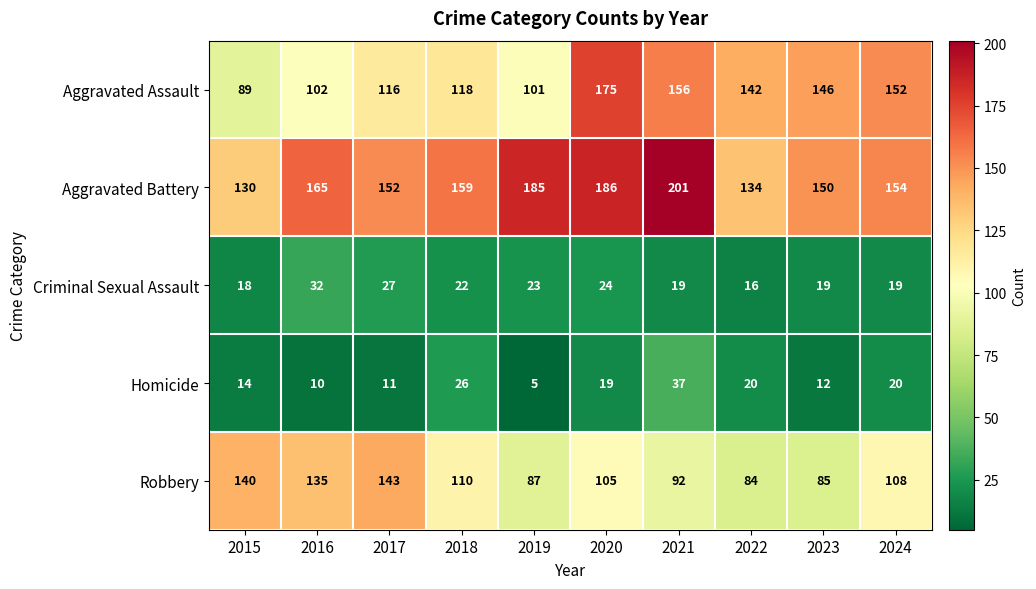

At which category does the chart reach its minimum across all series?

2019